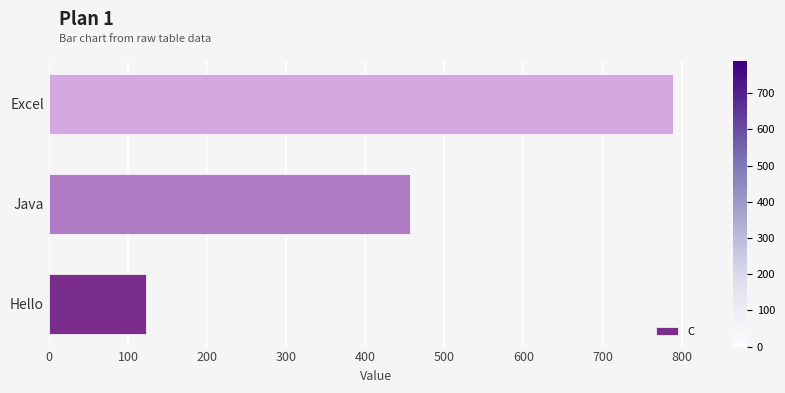

Reading top to bottom, transcribe all the data shown in this chart.

789	456	123